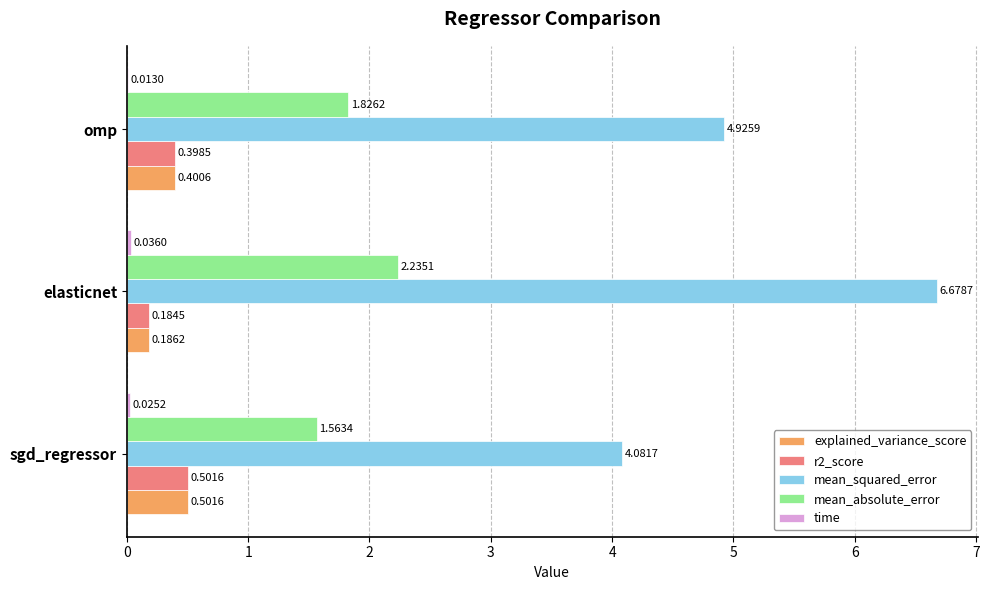

Count the explained_variance_score values in the range 0 to 1.

3